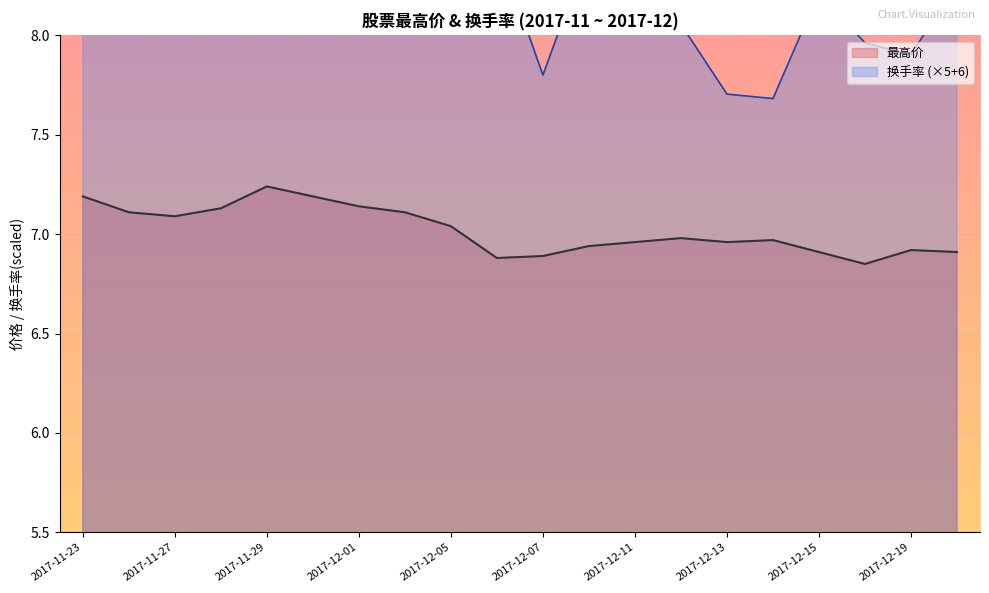

True or false: 最高价 and 换手率 intersect in this chart.

False